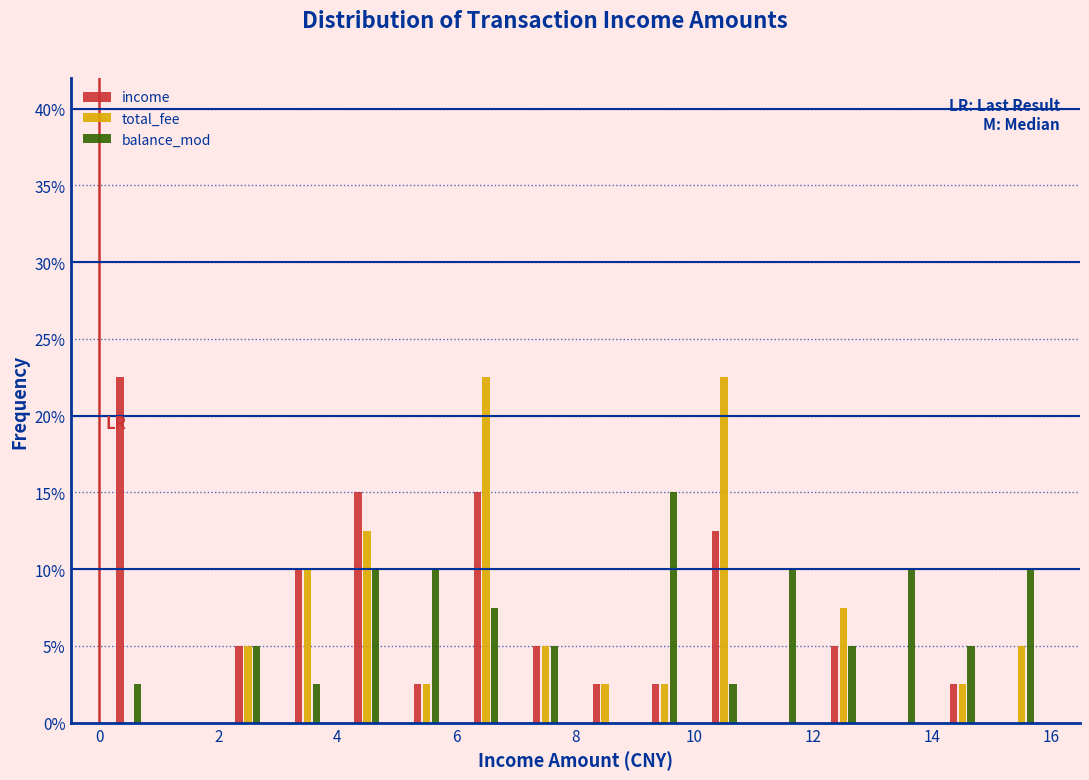

What is the height of the total_fee bar covering 15 to 16 on the x-axis? The values are not printed on the chart, so give them approximately, as read against the axis.

5.0